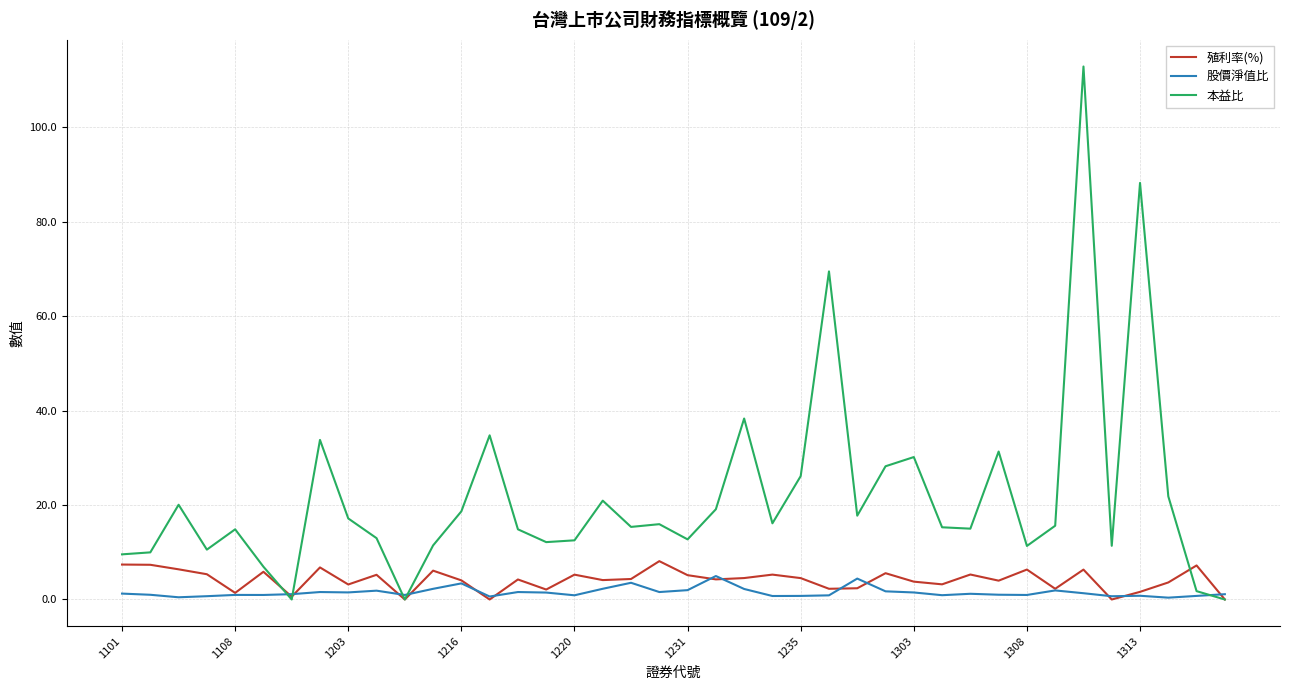

Which series has the widest spread of values?

本益比